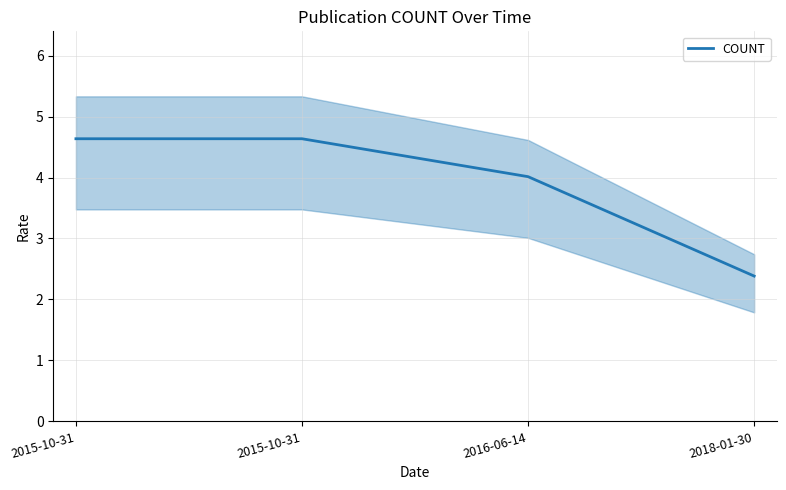

What is the sum of the values at 2015-10-31 and 2015-10-31?

9.3